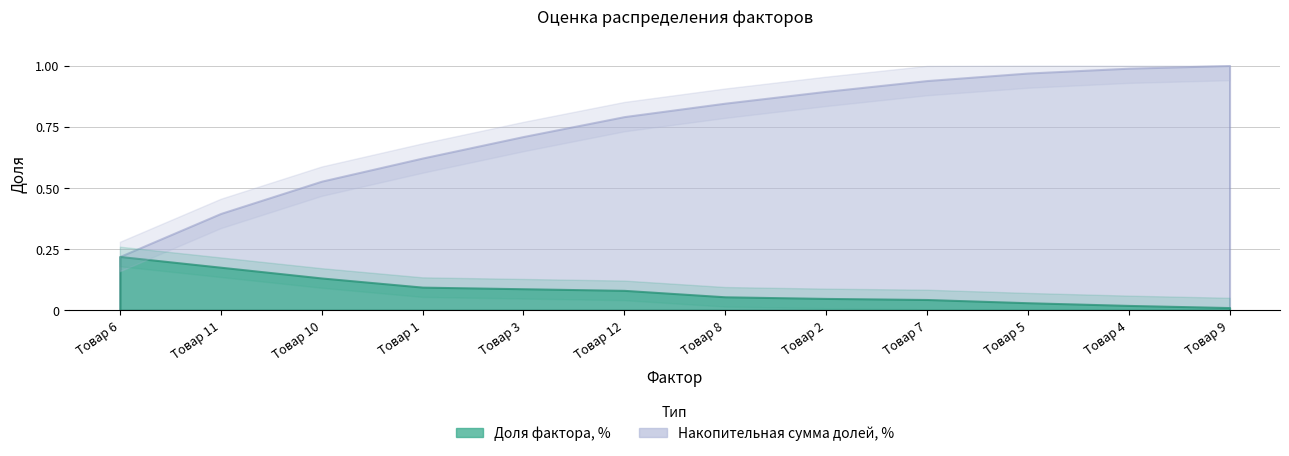

What is the lowest value of the Накопительная сумма долей, % series?

0.2